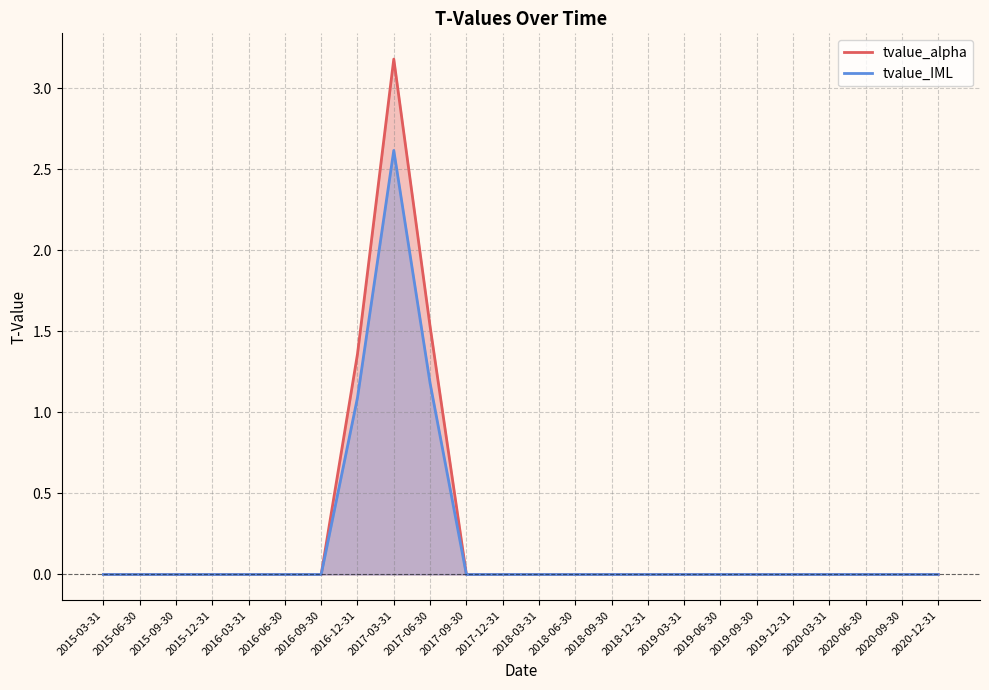

The tvalue_alpha series shows 0.0 at 2015-06-30. True or false?

True